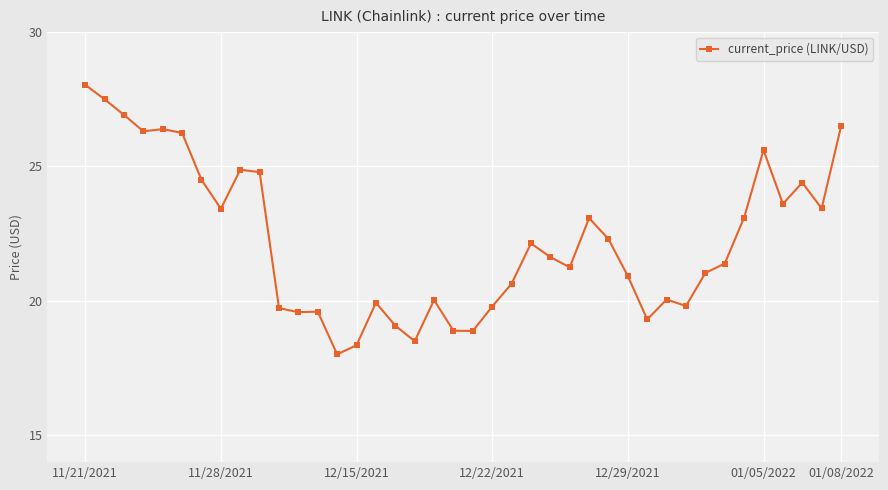

What is the sum of all values?

889.6